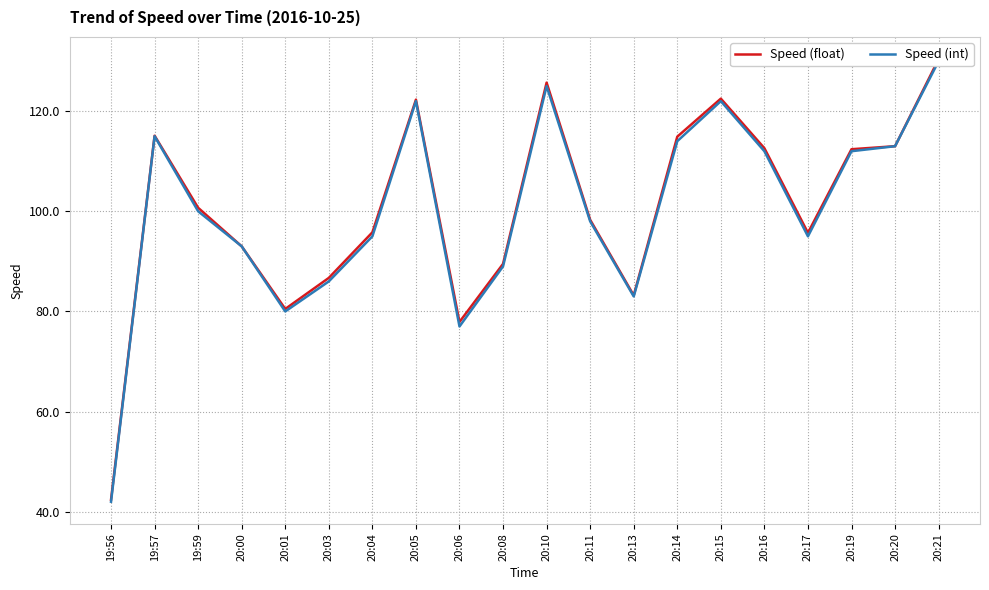

Where is the first local minimum for Speed (float)?

20:01